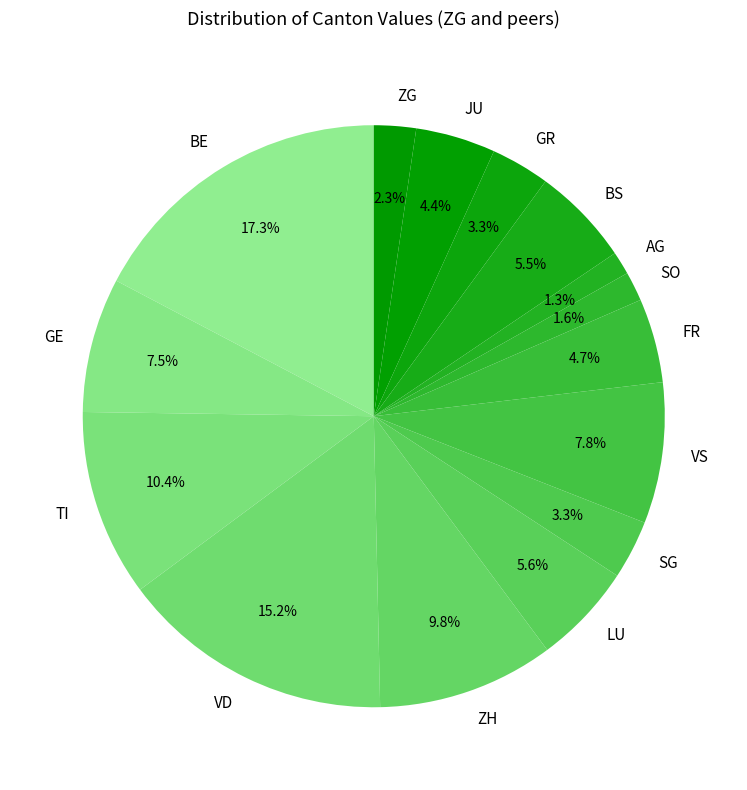

Which slice is the largest?

BE